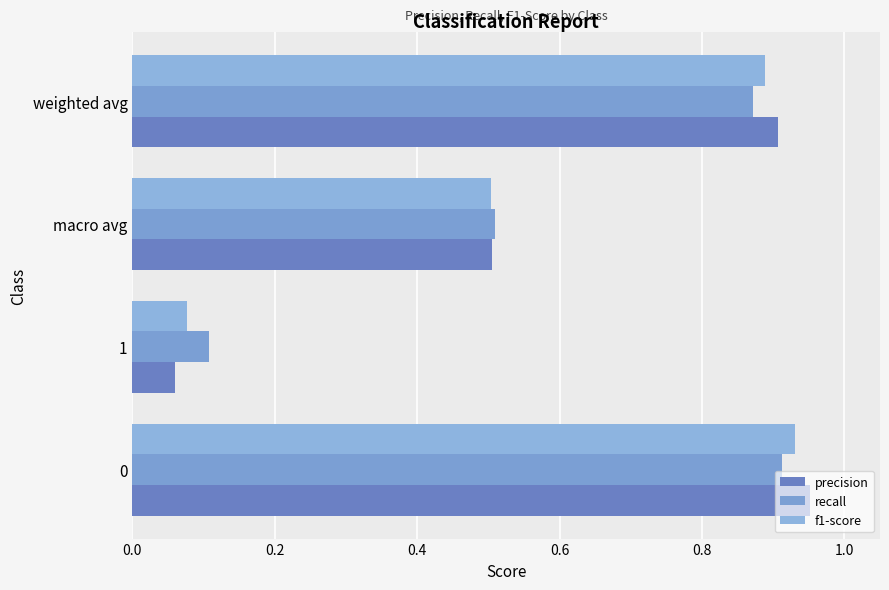

At how many categories does at least one series exceed 0?

4